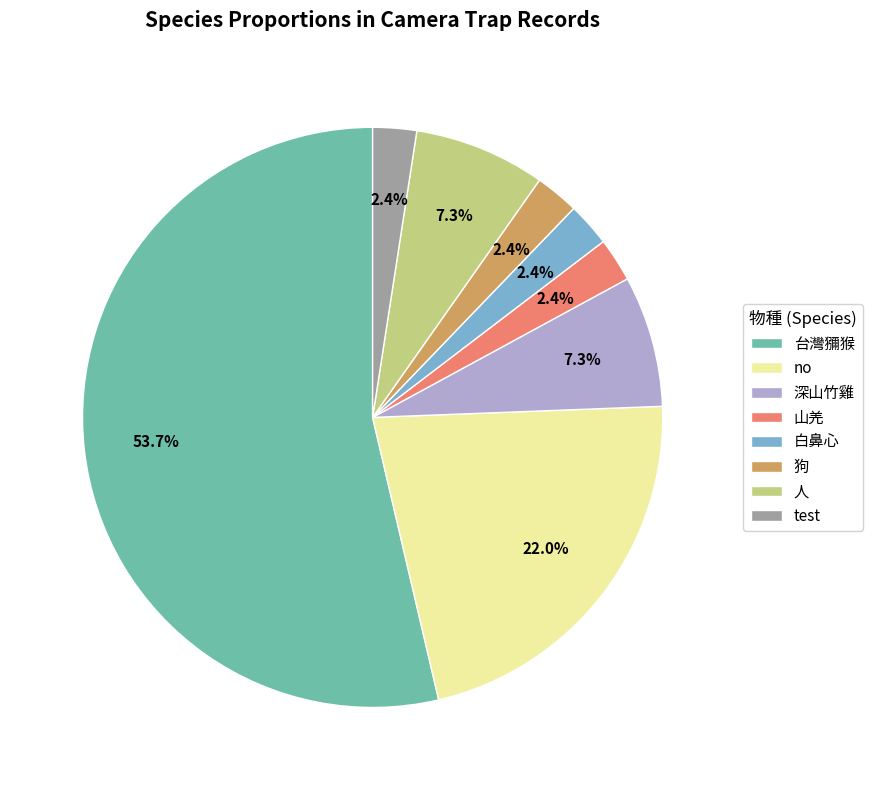

Is it true that 深山竹雞 is 21% of the pie?

False